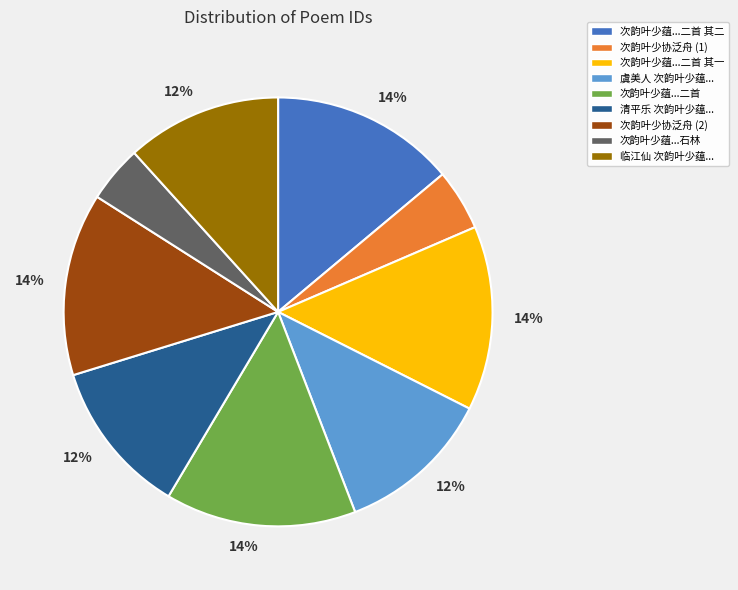

Is it true that 次韵叶少协泛舟 (1) is 5% of the pie?

True